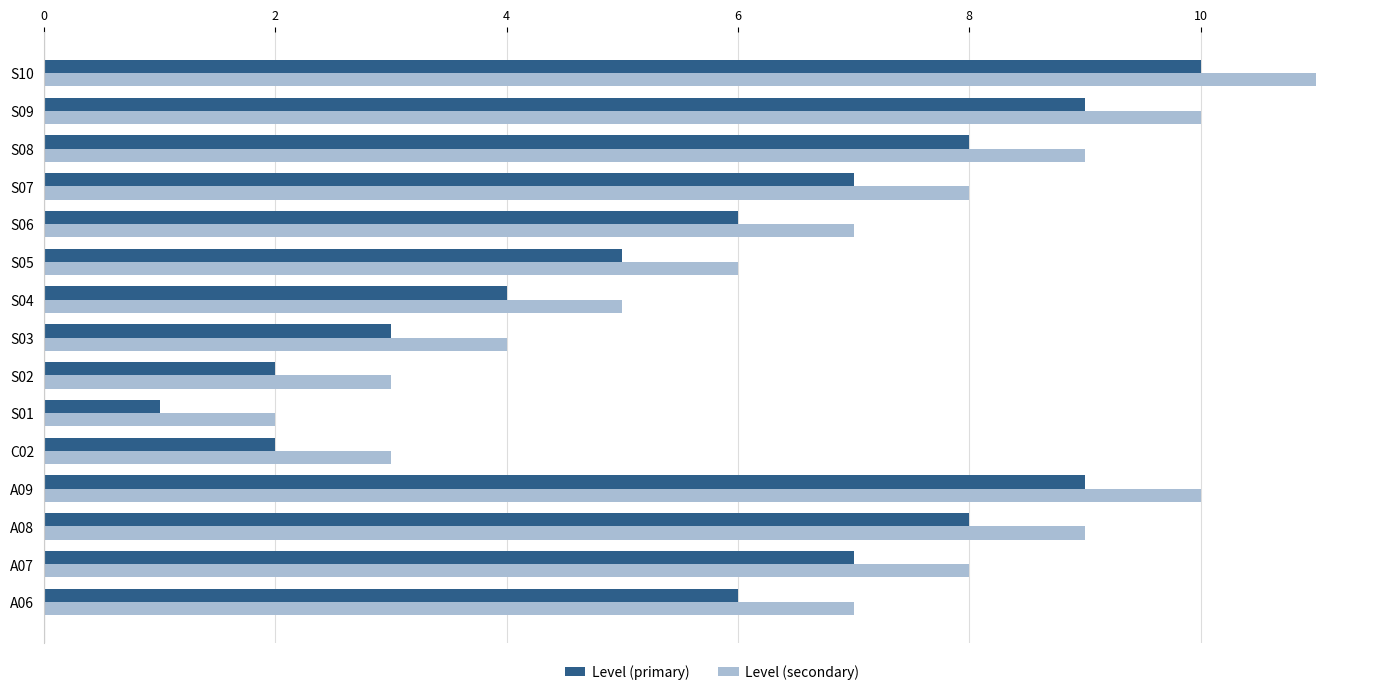

What is the minimum value for Level (primary)?

1